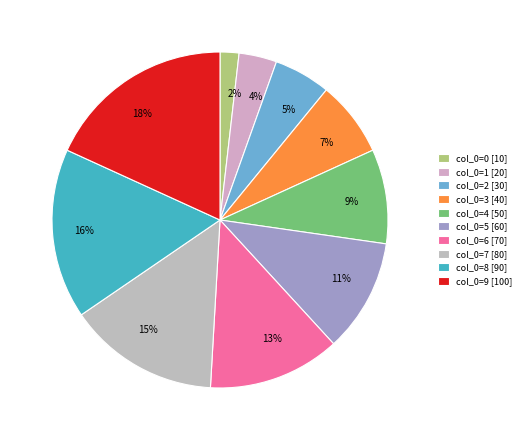

Count the number of slices in the pie.

10